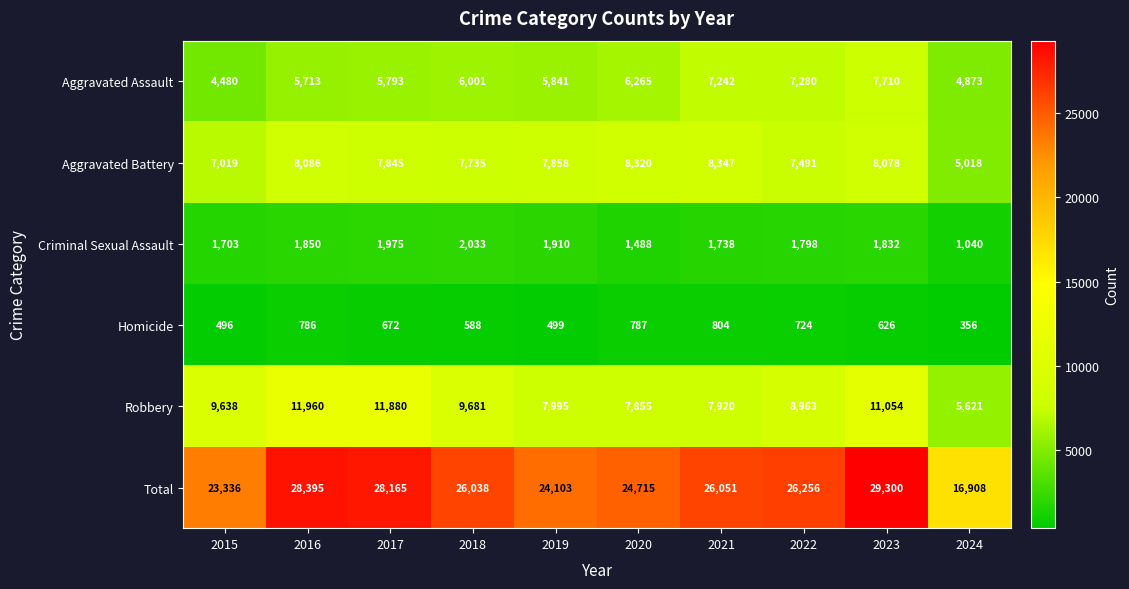

True or false: Criminal Sexual Assault has a value of 1975 at 2017.

True